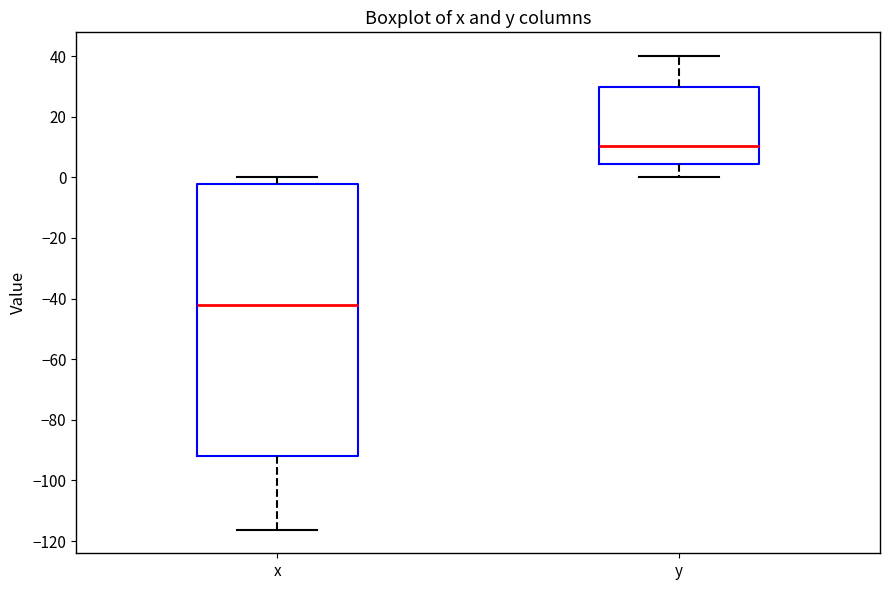

Which box's median line is the highest?

y